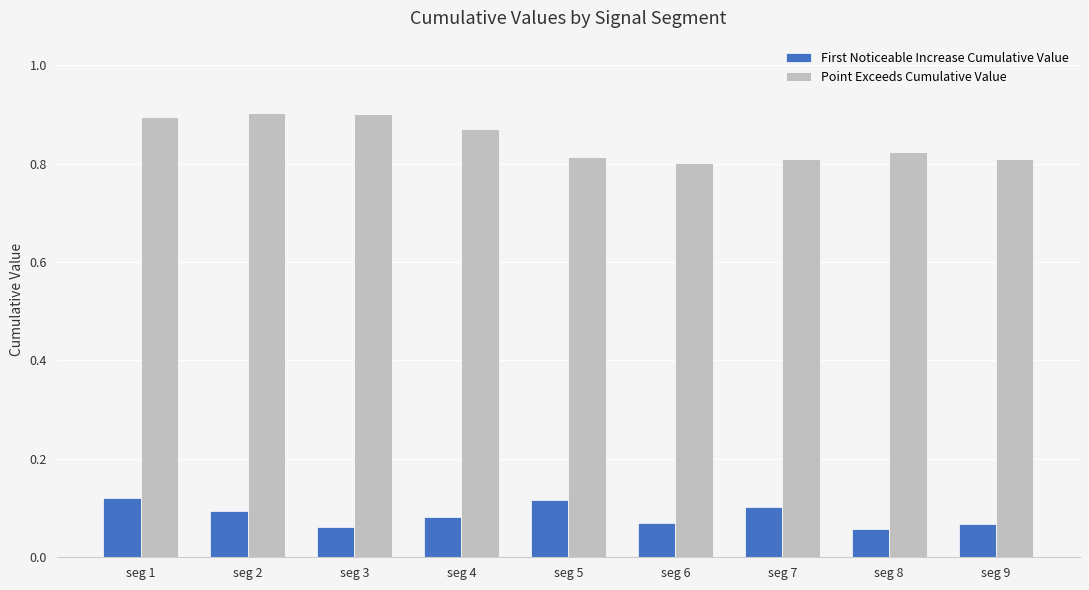

Is the value of First Noticeable Increase Cumulative Value at seg 2 greater than the value of Point Exceeds Cumulative Value at seg 8?

No